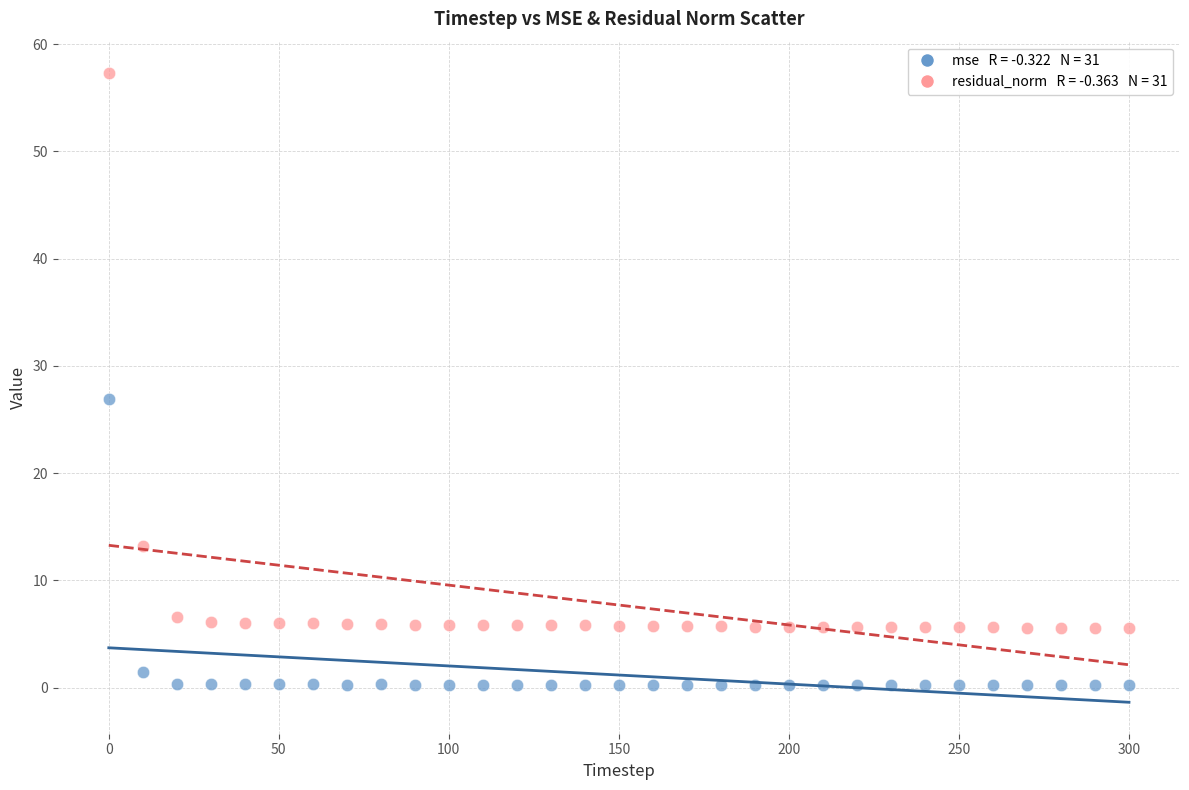

Across all data points, what is the range of Y values (max minus min)?

57.0